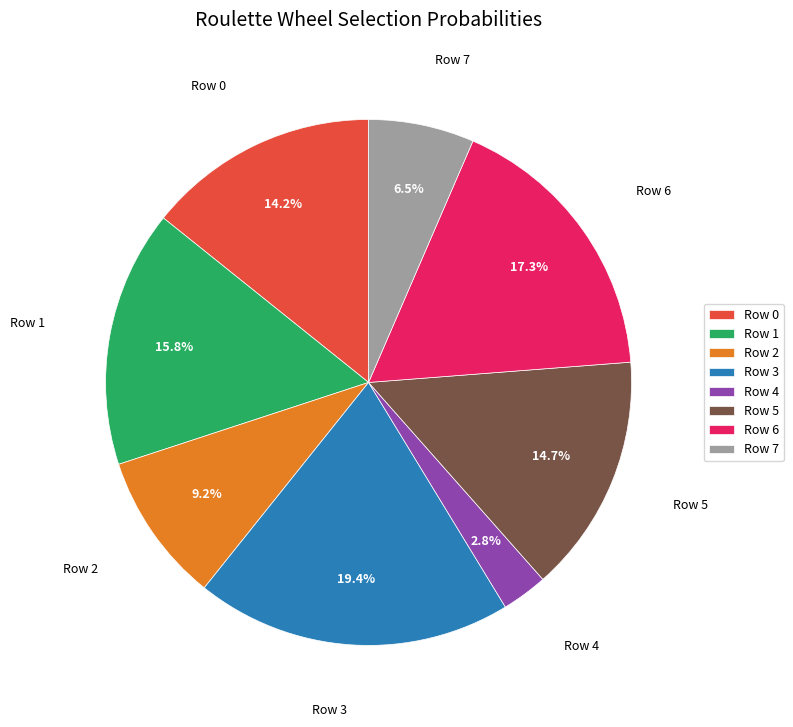

To the nearest percent, what is the difference between the largest and smallest slice percentages?

17%